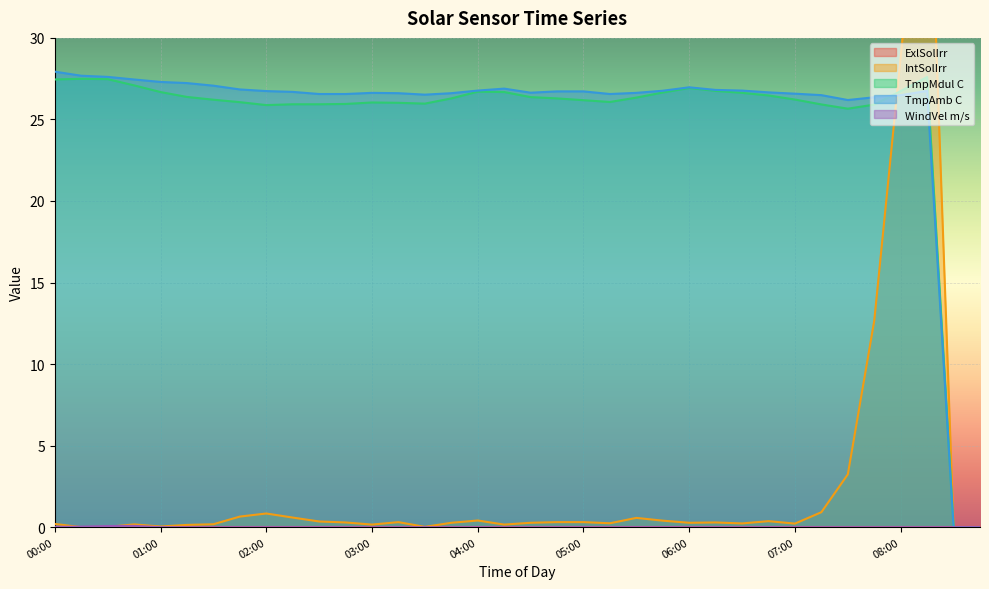

True or false: TmpAmb C and IntSolIrr cross at least once.

True